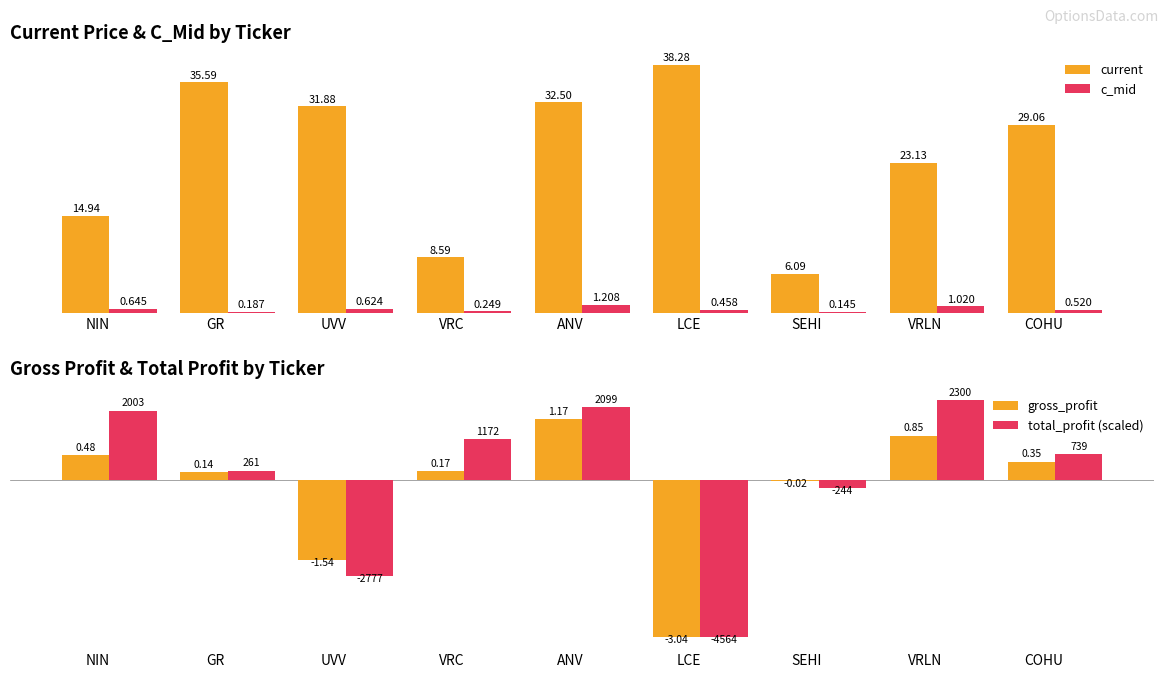

The value of c_mid at GR is 0.1. True or false?

False